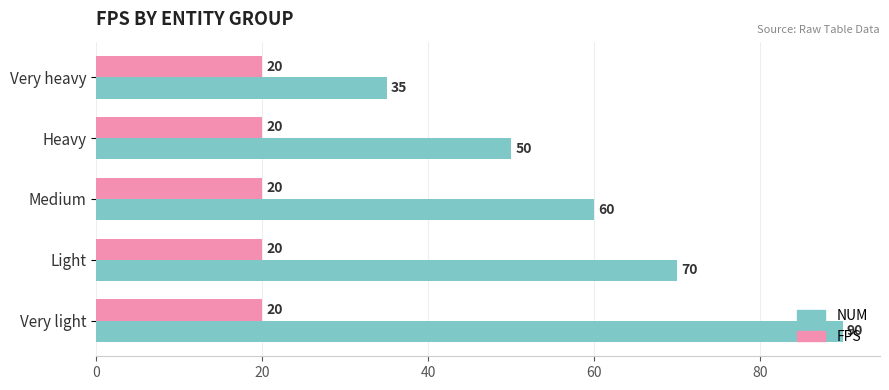

True or false: FPS has a value of 20 at Very heavy.

True